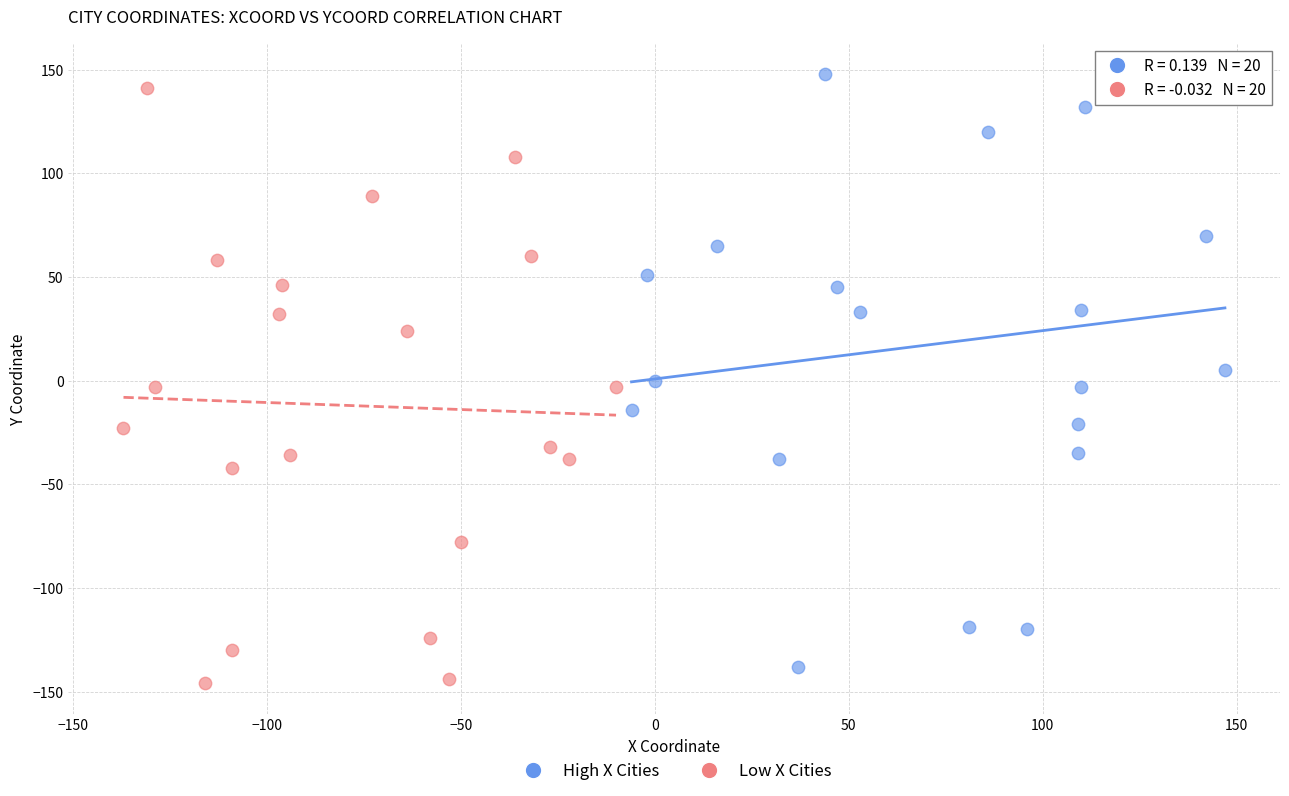

What are all the series names shown in the legend?

High X Cities, Low X Cities